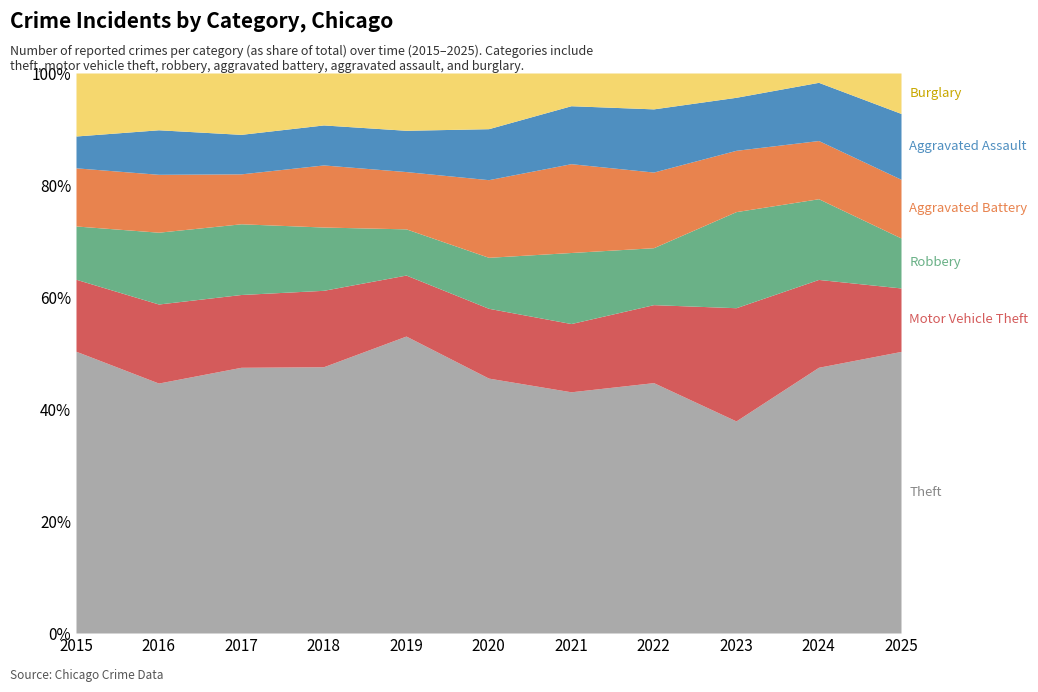

How many distinct data groups are displayed?

6